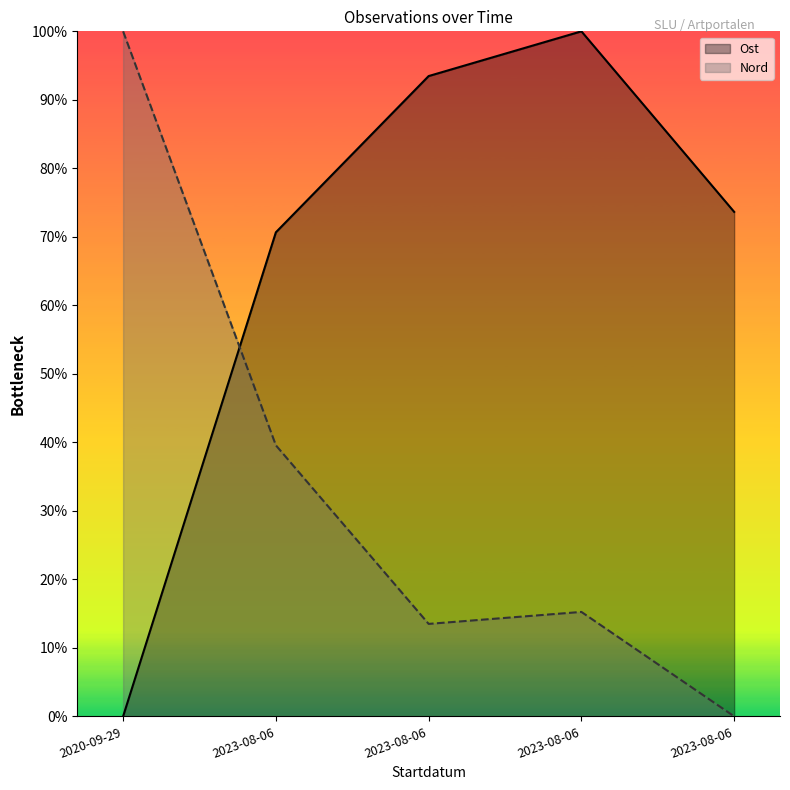

At which category does Nord reach its first local peak?

2023-08-06